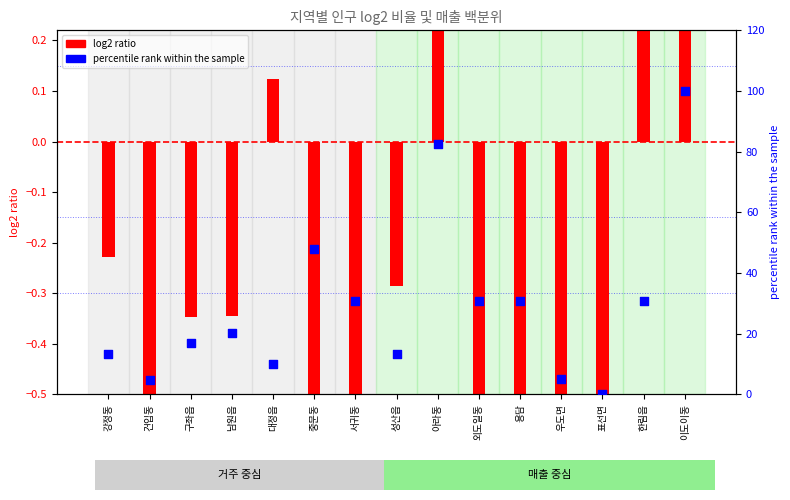

What is the total value across all series at 표선면?

-0.8